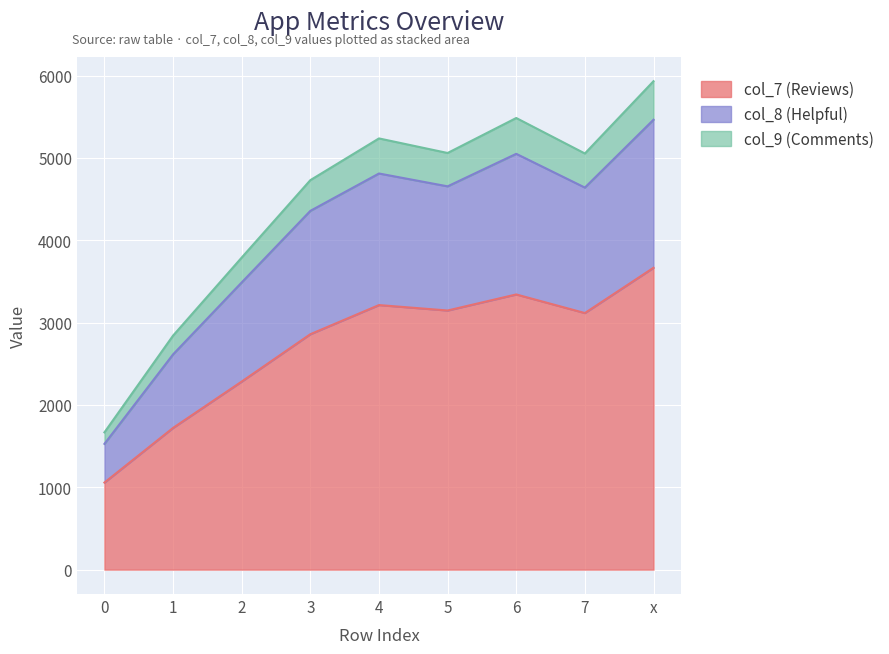

Does the chart display data point markers on the line(s)?

No